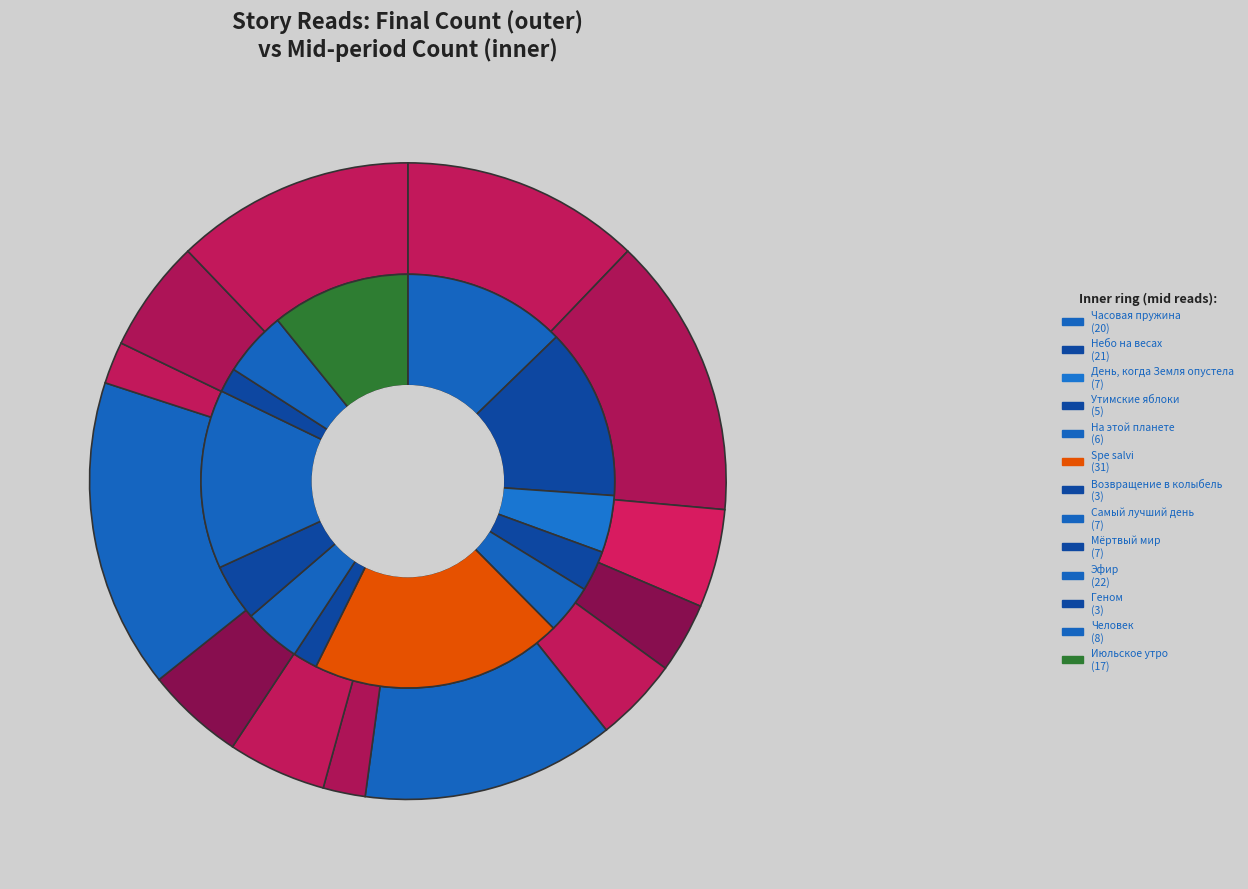

How much of the chart is everything except На этой планете?

95.7%